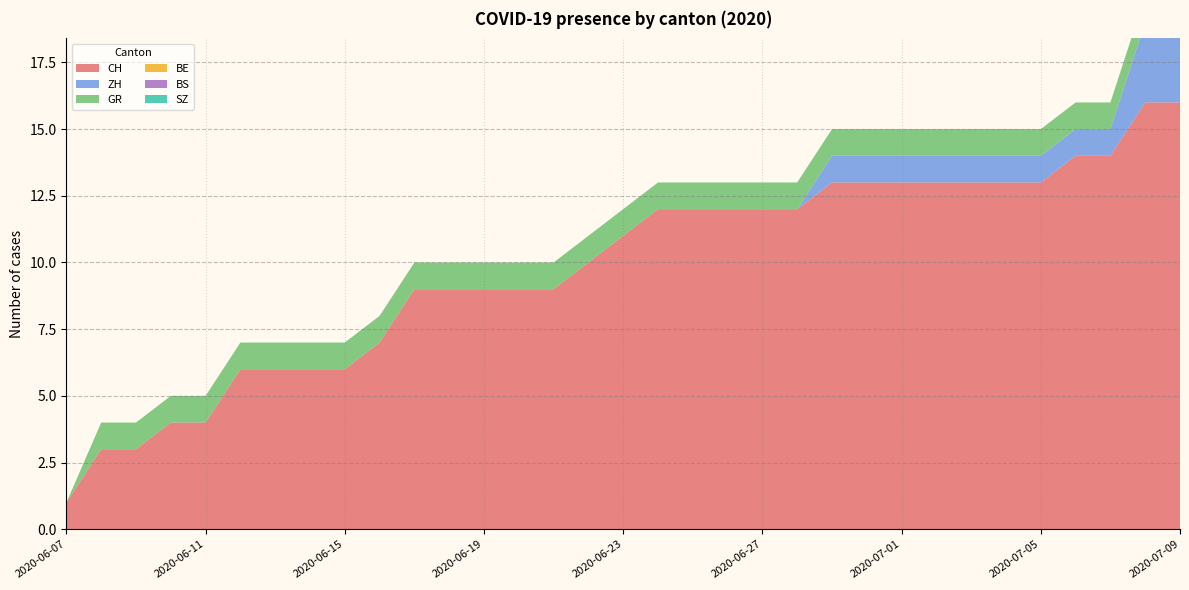

Reading left to right, what are all the values shown in this chart?

CH: 2020-06-07=1	2020-06-08=3	2020-06-09=3	2020-06-10=4	2020-06-11=4	2020-06-12=6	2020-06-13=6	2020-06-14=6	2020-06-15=6	2020-06-16=7	2020-06-17=9	2020-06-18=9	2020-06-19=9	2020-06-20=9	2020-06-21=9	2020-06-22=10	2020-06-23=11	2020-06-24=12	2020-06-25=12	2020-06-26=12	2020-06-27=12	2020-06-28=12	2020-06-29=13	2020-06-30=13	2020-07-01=13	2020-07-02=13	2020-07-03=13	2020-07-04=13	2020-07-05=13	2020-07-06=14	2020-07-07=14	2020-07-08=16	2020-07-09=16
ZH: 2020-06-07=0	2020-06-08=0	2020-06-09=0	2020-06-10=0	2020-06-11=0	2020-06-12=0	2020-06-13=0	2020-06-14=0	2020-06-15=0	2020-06-16=0	2020-06-17=0	2020-06-18=0	2020-06-19=0	2020-06-20=0	2020-06-21=0	2020-06-22=0	2020-06-23=0	2020-06-24=0	2020-06-25=0	2020-06-26=0	2020-06-27=0	2020-06-28=0	2020-06-29=1	2020-06-30=1	2020-07-01=1	2020-07-02=1	2020-07-03=1	2020-07-04=1	2020-07-05=1	2020-07-06=1	2020-07-07=1	2020-07-08=3	2020-07-09=3
GR: 2020-06-07=0	2020-06-08=1	2020-06-09=1	2020-06-10=1	2020-06-11=1	2020-06-12=1	2020-06-13=1	2020-06-14=1	2020-06-15=1	2020-06-16=1	2020-06-17=1	2020-06-18=1	2020-06-19=1	2020-06-20=1	2020-06-21=1	2020-06-22=1	2020-06-23=1	2020-06-24=1	2020-06-25=1	2020-06-26=1	2020-06-27=1	2020-06-28=1	2020-06-29=1	2020-06-30=1	2020-07-01=1	2020-07-02=1	2020-07-03=1	2020-07-04=1	2020-07-05=1	2020-07-06=1	2020-07-07=1	2020-07-08=1	2020-07-09=1
BE: 2020-06-07=0	2020-06-08=0	2020-06-09=0	2020-06-10=0	2020-06-11=0	2020-06-12=0	2020-06-13=0	2020-06-14=0	2020-06-15=0	2020-06-16=0	2020-06-17=0	2020-06-18=0	2020-06-19=0	2020-06-20=0	2020-06-21=0	2020-06-22=0	2020-06-23=0	2020-06-24=0	2020-06-25=0	2020-06-26=0	2020-06-27=0	2020-06-28=0	2020-06-29=0	2020-06-30=0	2020-07-01=0	2020-07-02=0	2020-07-03=0	2020-07-04=0	2020-07-05=0	2020-07-06=0	2020-07-07=0	2020-07-08=0	2020-07-09=0
BS: 2020-06-07=0	2020-06-08=0	2020-06-09=0	2020-06-10=0	2020-06-11=0	2020-06-12=0	2020-06-13=0	2020-06-14=0	2020-06-15=0	2020-06-16=0	2020-06-17=0	2020-06-18=0	2020-06-19=0	2020-06-20=0	2020-06-21=0	2020-06-22=0	2020-06-23=0	2020-06-24=0	2020-06-25=0	2020-06-26=0	2020-06-27=0	2020-06-28=0	2020-06-29=0	2020-06-30=0	2020-07-01=0	2020-07-02=0	2020-07-03=0	2020-07-04=0	2020-07-05=0	2020-07-06=0	2020-07-07=0	2020-07-08=0	2020-07-09=0
SZ: 2020-06-07=0	2020-06-08=0	2020-06-09=0	2020-06-10=0	2020-06-11=0	2020-06-12=0	2020-06-13=0	2020-06-14=0	2020-06-15=0	2020-06-16=0	2020-06-17=0	2020-06-18=0	2020-06-19=0	2020-06-20=0	2020-06-21=0	2020-06-22=0	2020-06-23=0	2020-06-24=0	2020-06-25=0	2020-06-26=0	2020-06-27=0	2020-06-28=0	2020-06-29=0	2020-06-30=0	2020-07-01=0	2020-07-02=0	2020-07-03=0	2020-07-04=0	2020-07-05=0	2020-07-06=0	2020-07-07=0	2020-07-08=0	2020-07-09=0